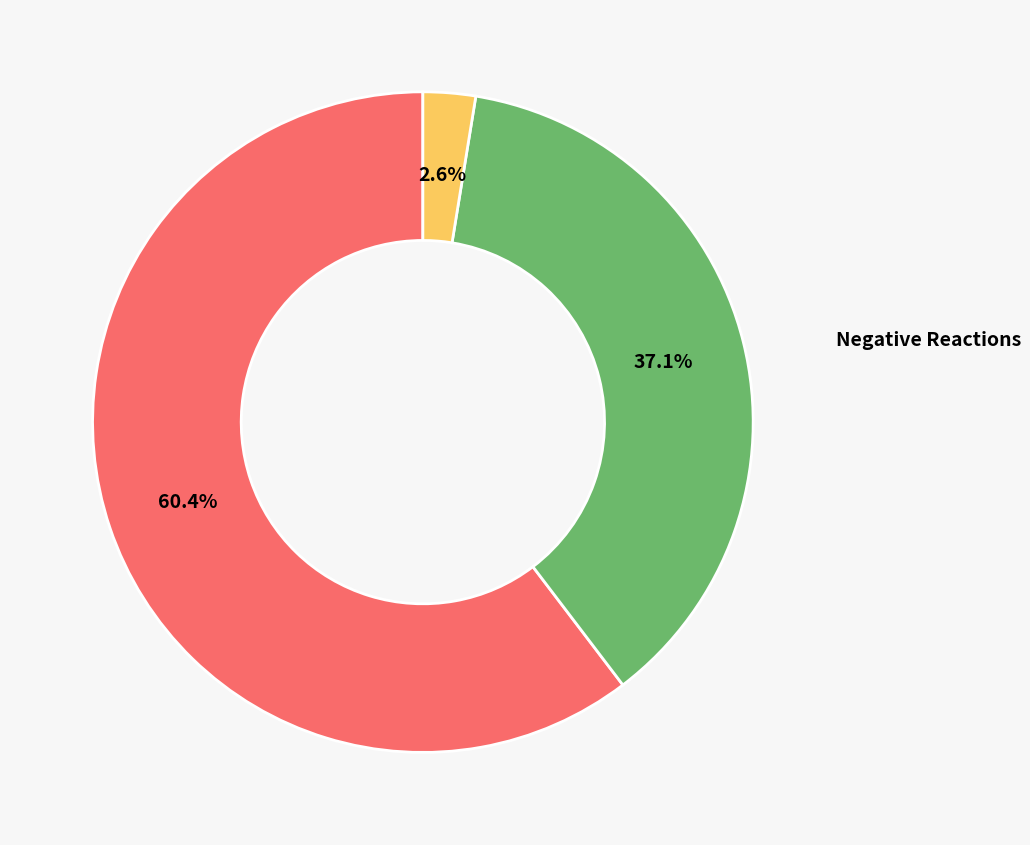

Is there any slice that represents more than half of the pie?

Yes